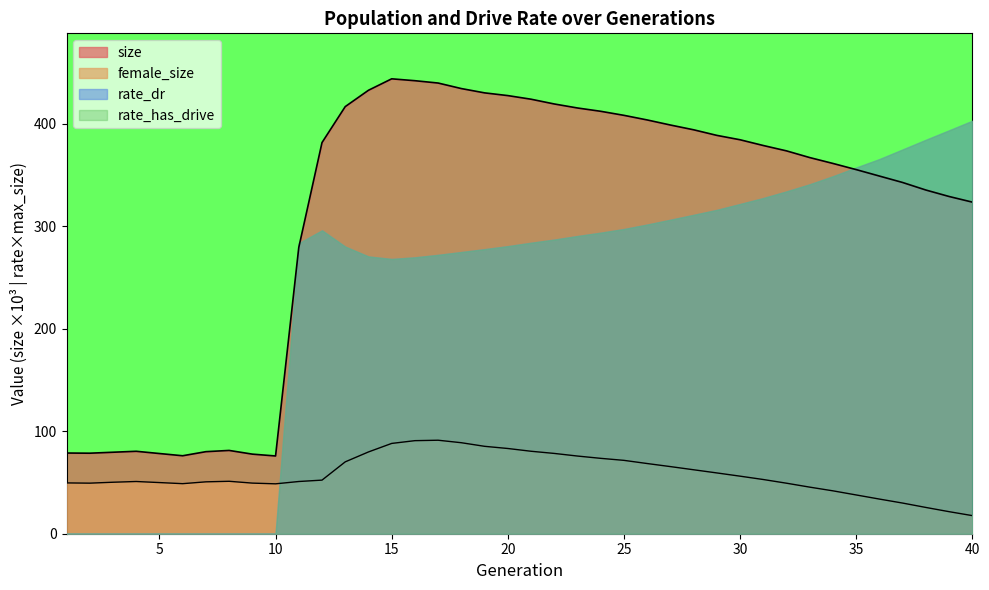

What is the difference between the second highest and second lowest values in the size series?

365.8